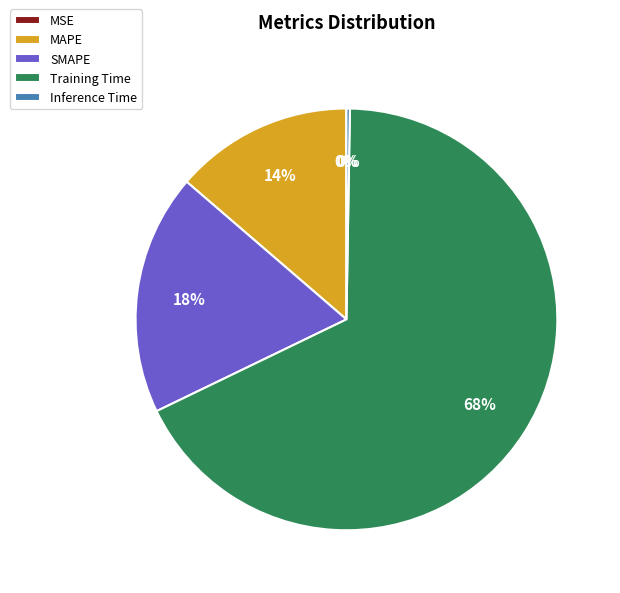

Which slice is the largest?

Training Time